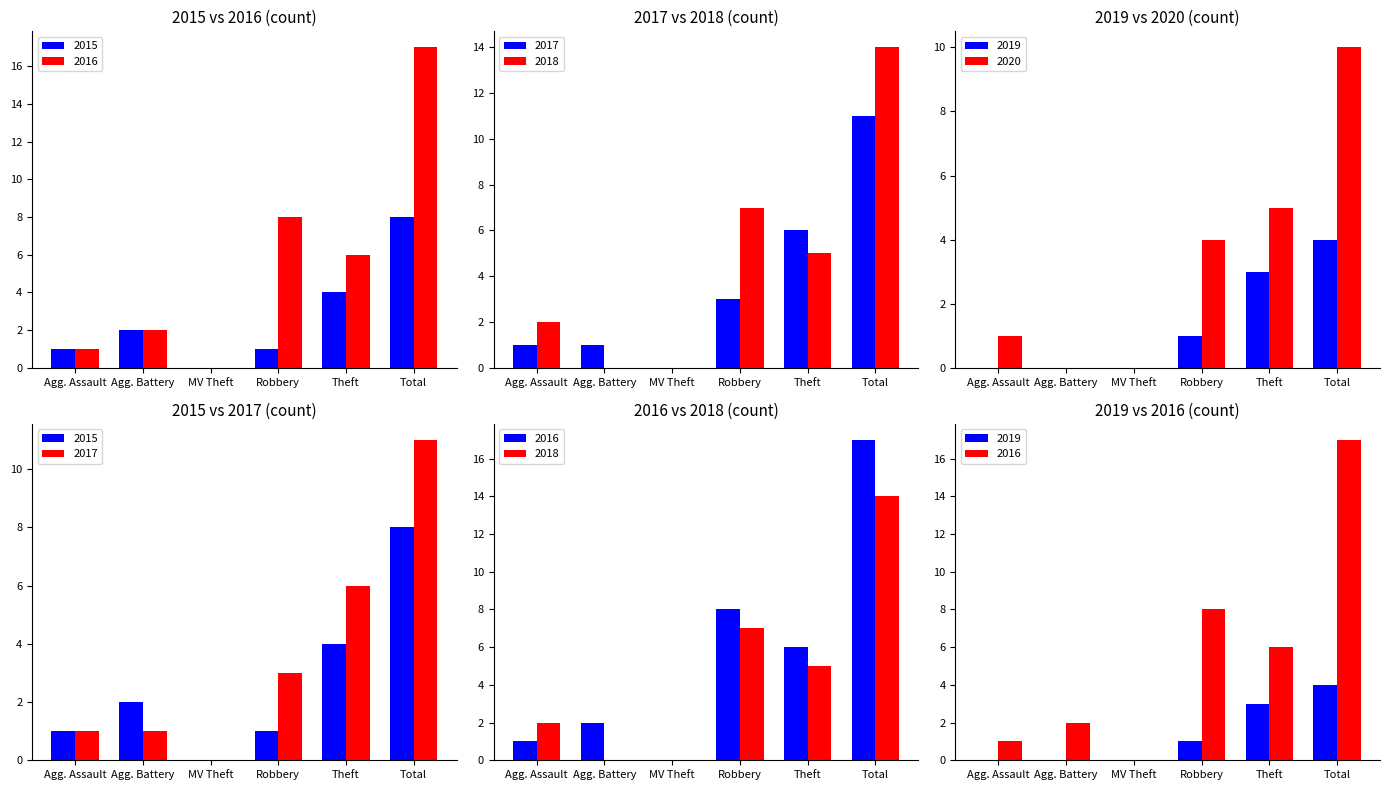

How many values in the 2016 series are below 6?

3